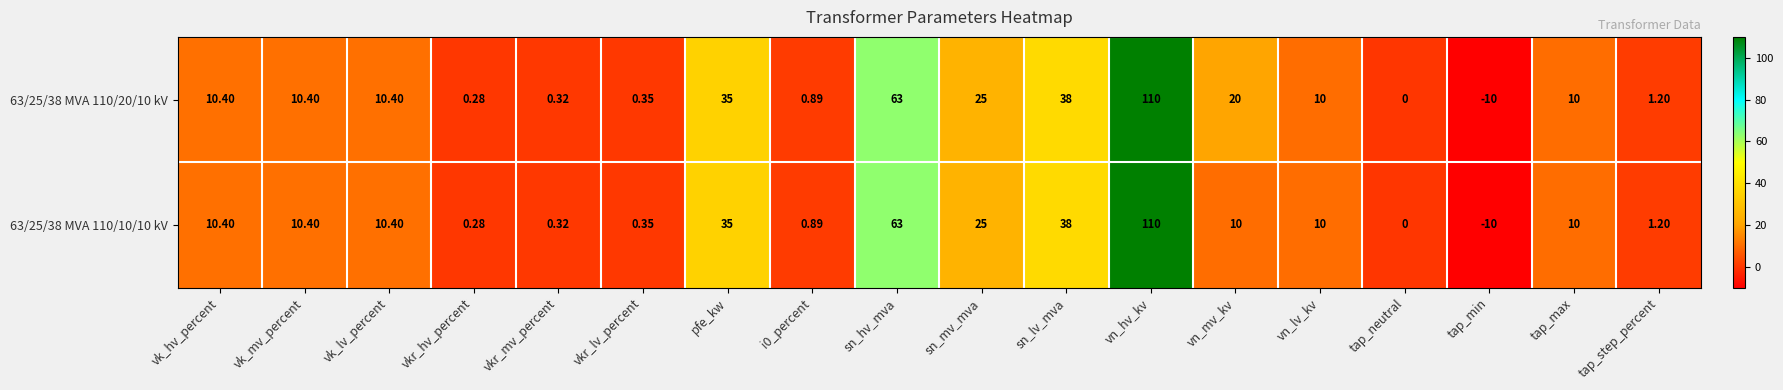

Which category has the highest value across all series?

vn_hv_kv